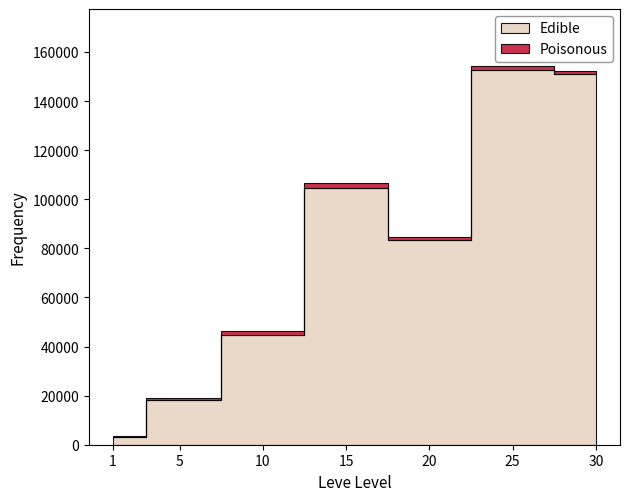

At which label does Leve Gil first exceed 223?

10